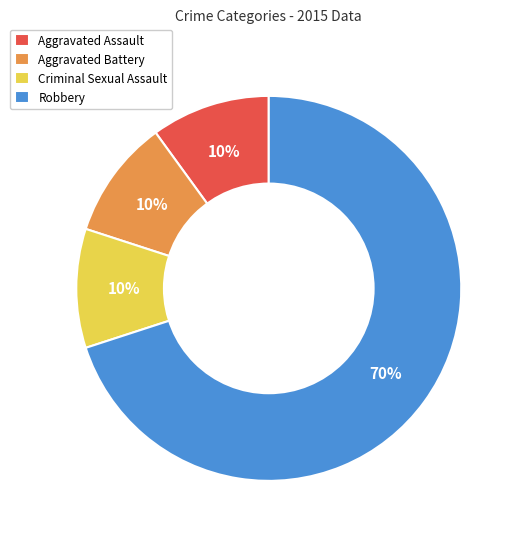

To the nearest percent, what portion does Aggravated Battery represent?

10%